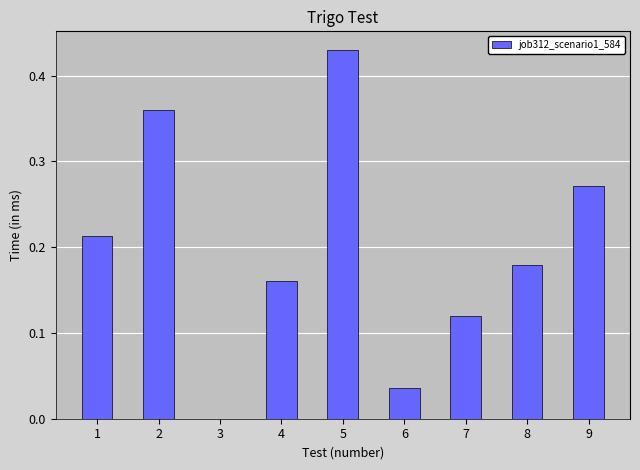

What is the sum of all values?

1.8